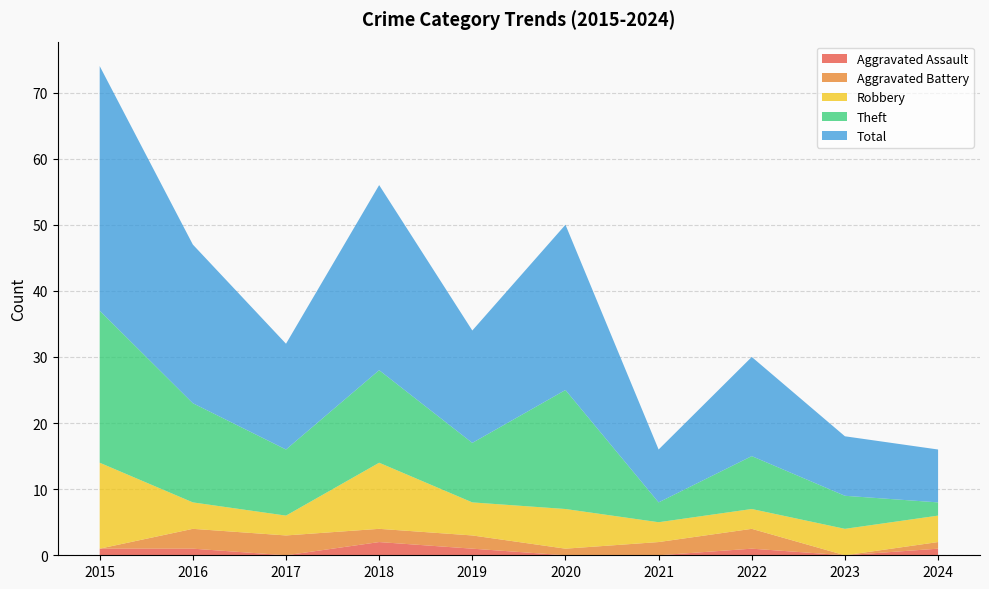

Reading left to right, extract all data points from this chart.

Aggravated Assault: 2015=1	2016=1	2017=0	2018=2	2019=1	2020=0	2021=0	2022=1	2023=0	2024=1
Aggravated Battery: 2015=0	2016=3	2017=3	2018=2	2019=2	2020=1	2021=2	2022=3	2023=0	2024=1
Robbery: 2015=13	2016=4	2017=3	2018=10	2019=5	2020=6	2021=3	2022=3	2023=4	2024=4
Theft: 2015=23	2016=15	2017=10	2018=14	2019=9	2020=18	2021=3	2022=8	2023=5	2024=2
Total: 2015=37	2016=24	2017=16	2018=28	2019=17	2020=25	2021=8	2022=15	2023=9	2024=8